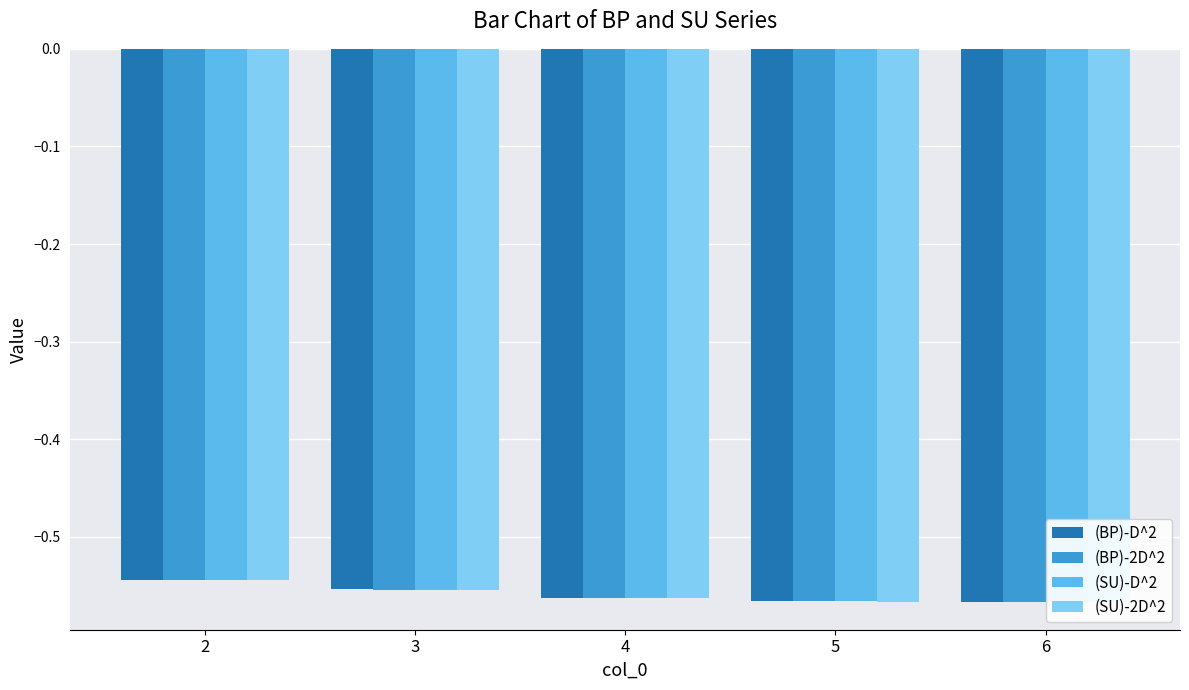

What is the lowest value of the (BP)-2D^2 series?

-0.6